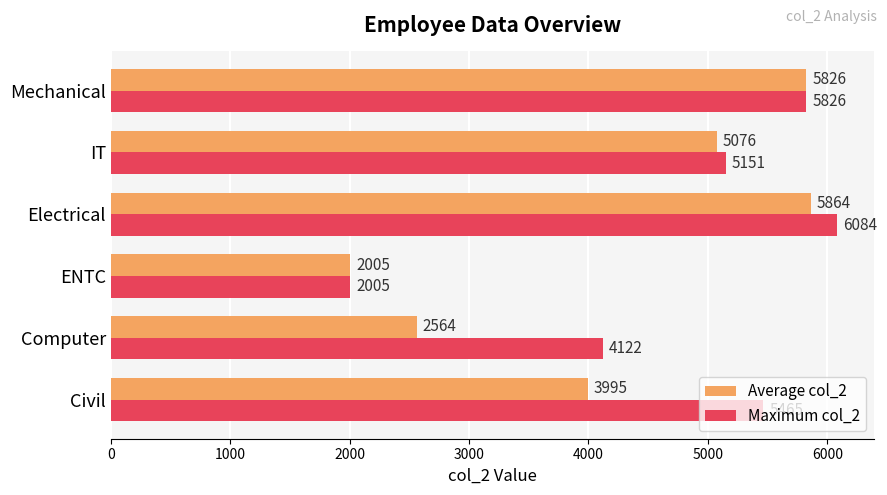

What are all the series names shown in the legend?

Average col_2, Maximum col_2